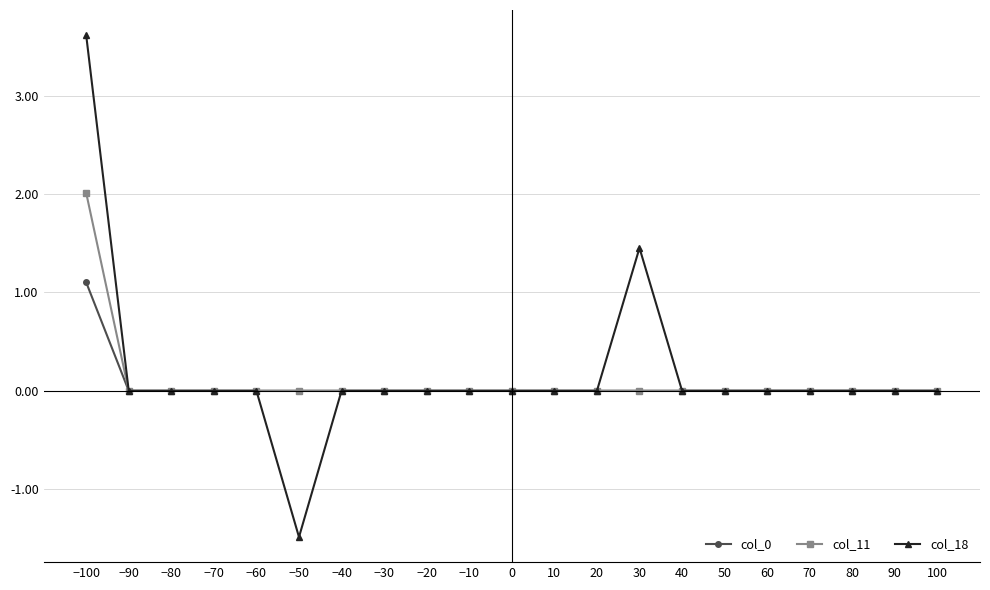

What is the sum of all col_11 values?

2.0